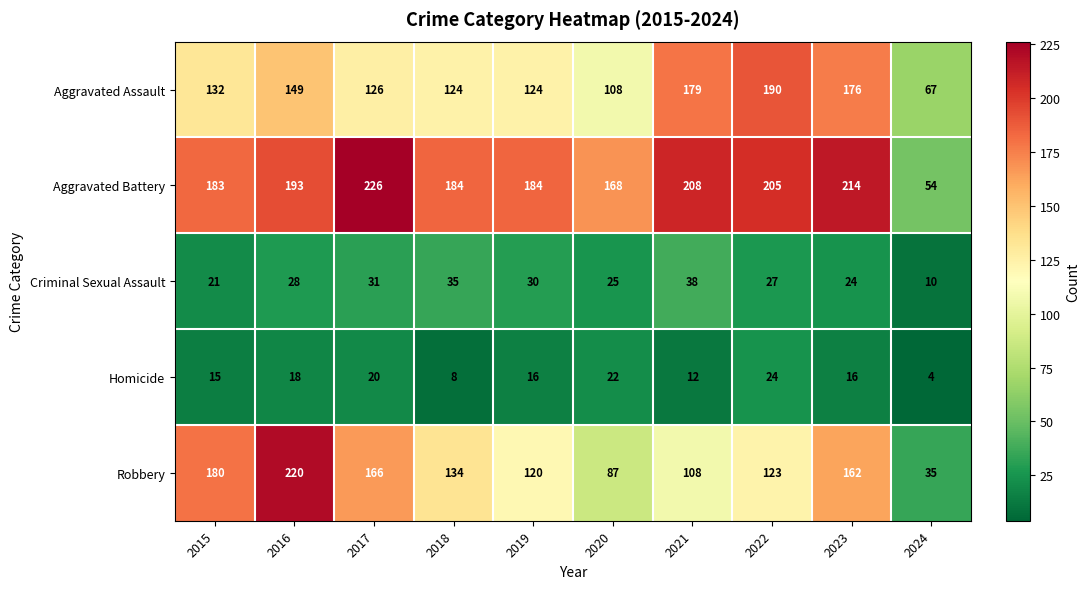

The Aggravated Battery series shows 42 at 2019. True or false?

False